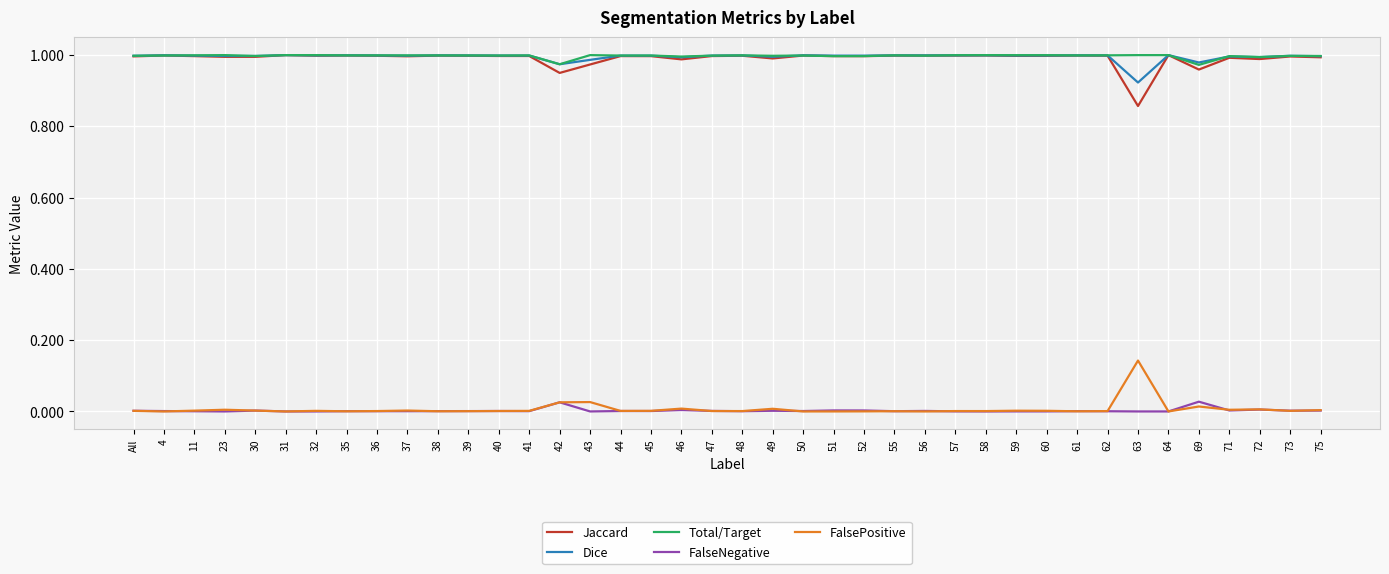

Is this an area chart (filled region under the line)?

No